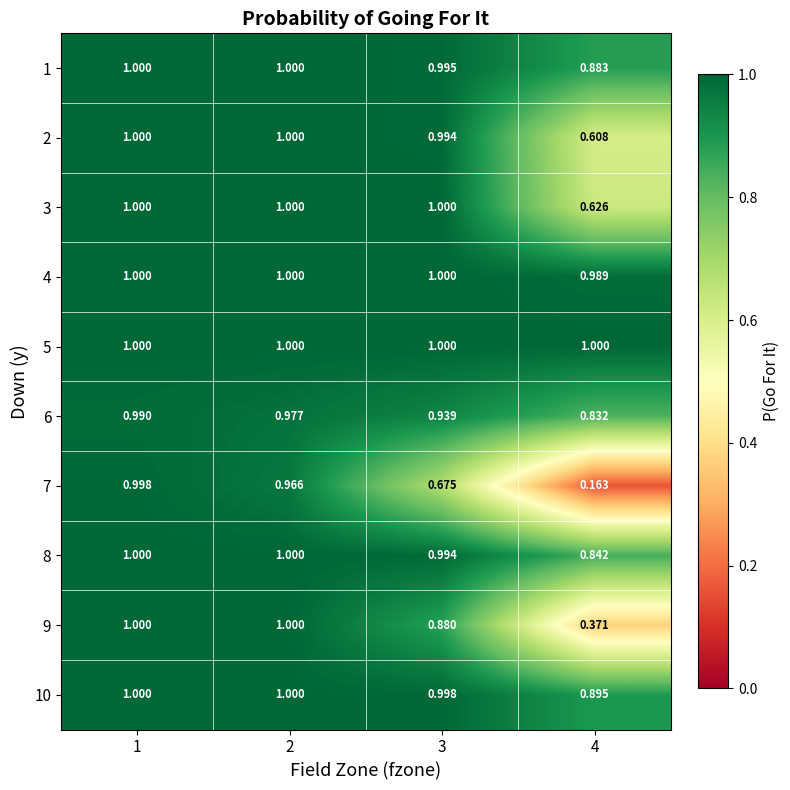

Is the value of 5 at 1 greater than the value of 10 at 3?

Yes